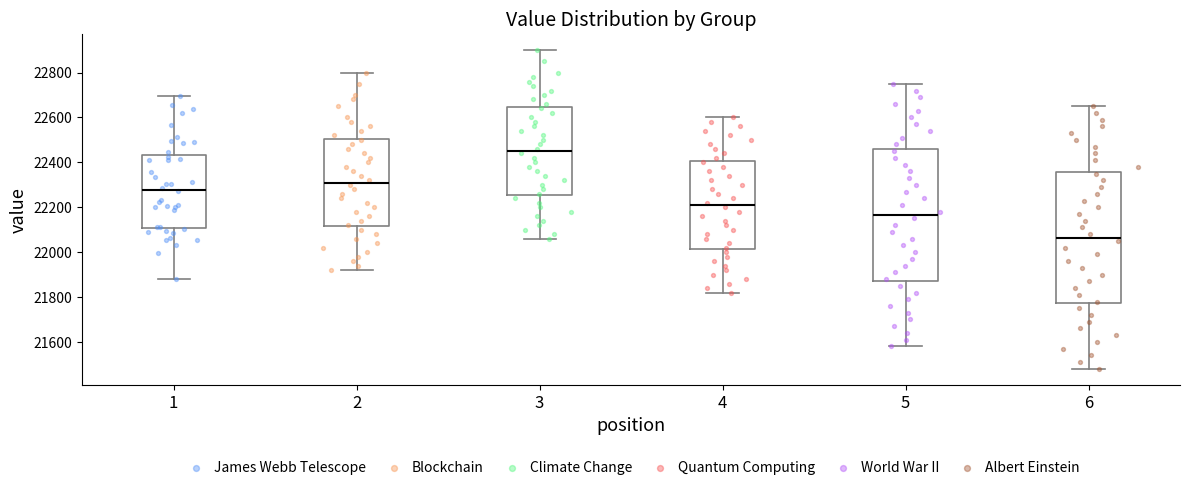

Reading left to right, read every box against the y-axis: the position of its median line, the range the box covers, and the ends of its whiskers. The values are not printed on the chart, so give them approximately, as read against the axis.

1: median 22280, box 22100 to 22440, whiskers 21880 to 22700
2: median 22320, box 22120 to 22500, whiskers 21920 to 22800
3: median 22460, box 22260 to 22640, whiskers 22060 to 22900
4: median 22220, box 22020 to 22400, whiskers 21820 to 22600
5: median 22160, box 21880 to 22460, whiskers 21580 to 22760
6: median 22060, box 21780 to 22360, whiskers 21480 to 22660